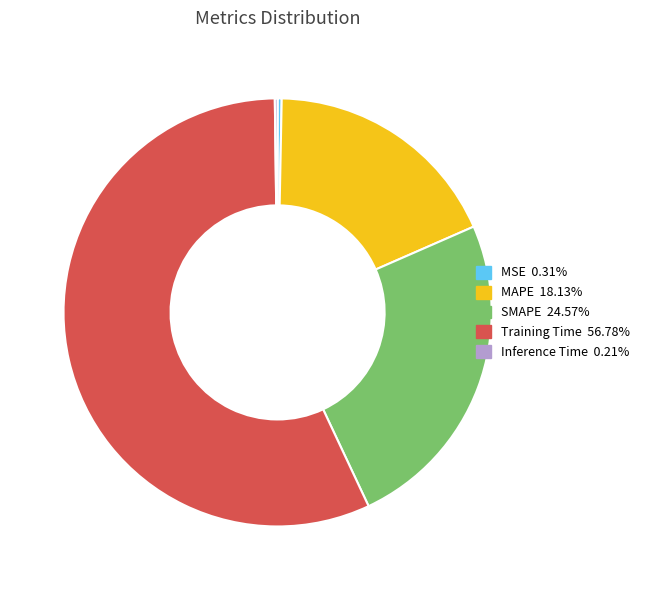

Is Training Time the majority of the pie?

Yes